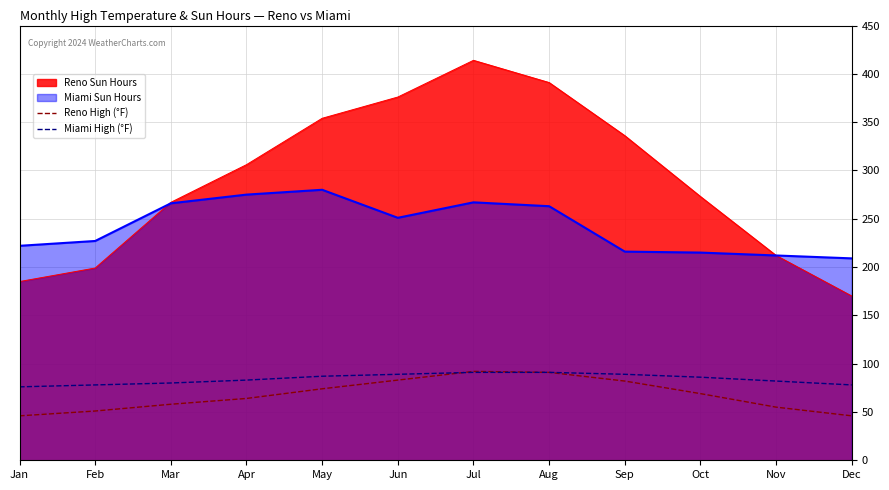

What are all the series names shown in the legend?

Reno Sun Hours, Miami Sun Hours, Reno High (°F), Miami High (°F)